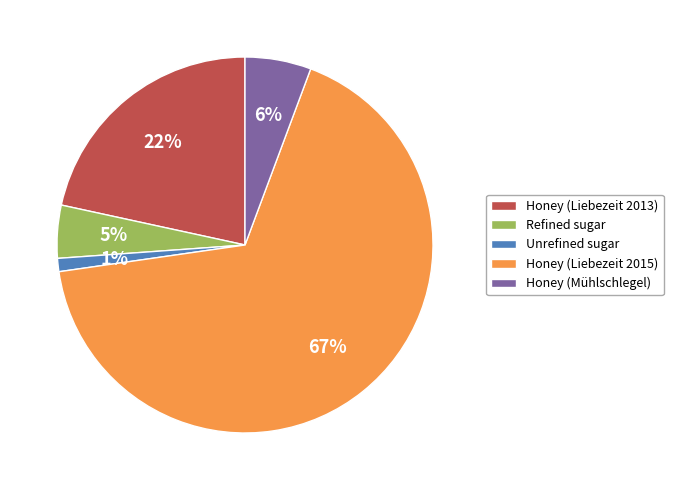

How many segments does this pie chart have?

5